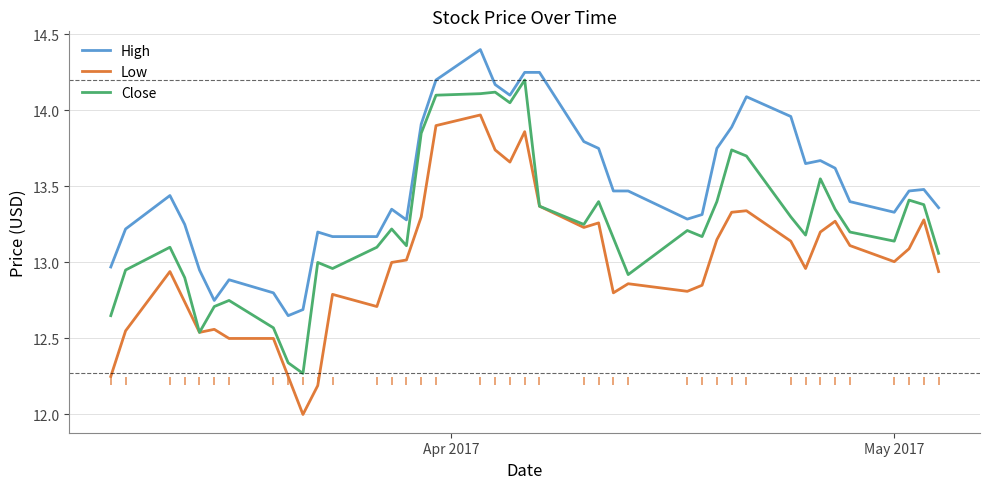

True or false: Low and High cross at least once.

False